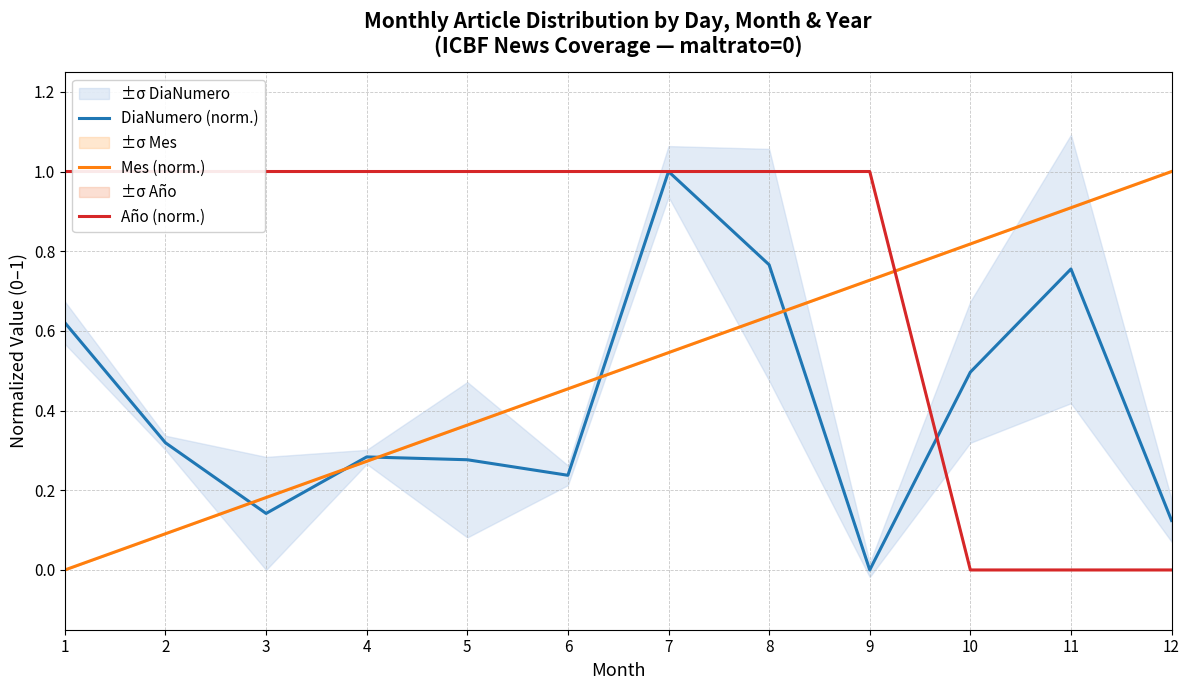

What are all the series names shown in the legend?

DiaNumero (norm.), Mes (norm.), Año (norm.)